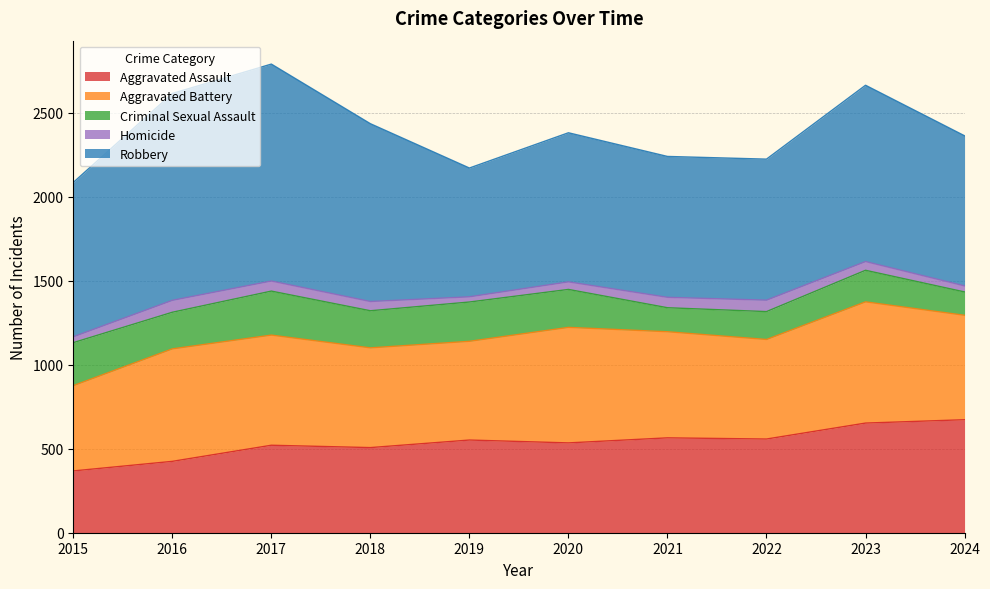

What is the difference between the maximum and minimum values in the Robbery series?

525